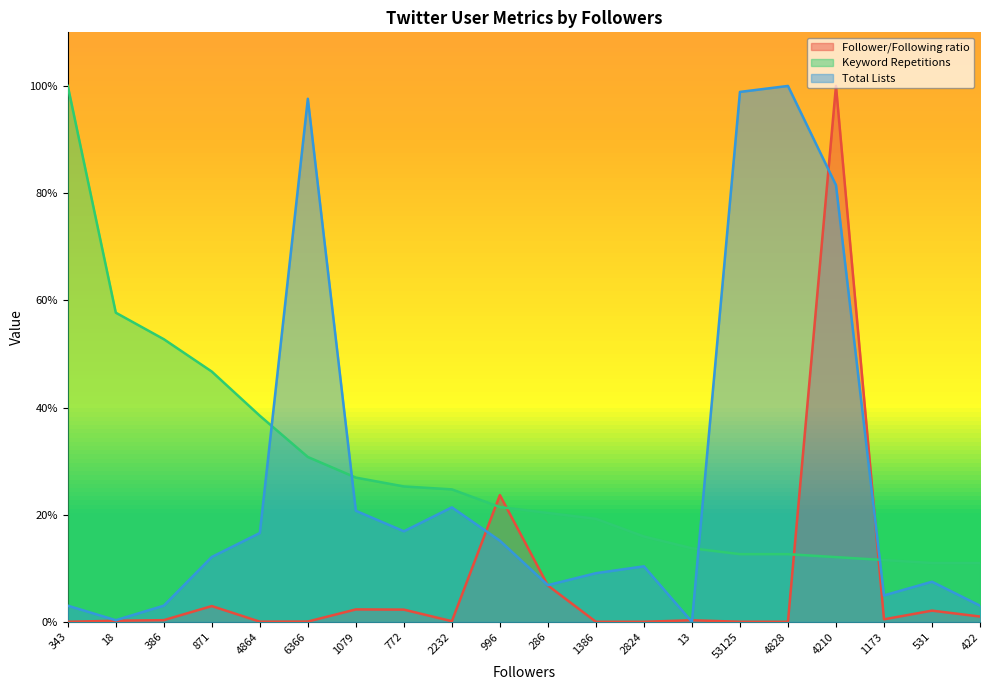

What is the label of the 14th point from the right?

1079